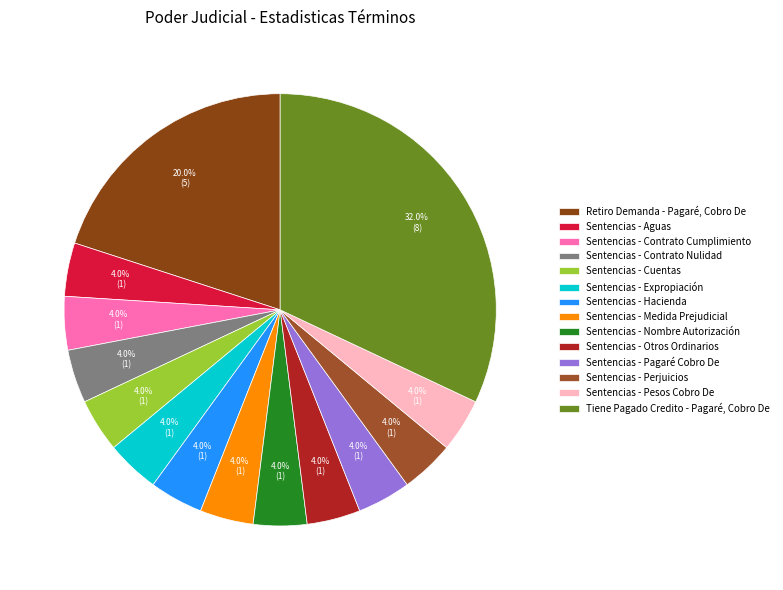

How many slices are in this pie chart?

14